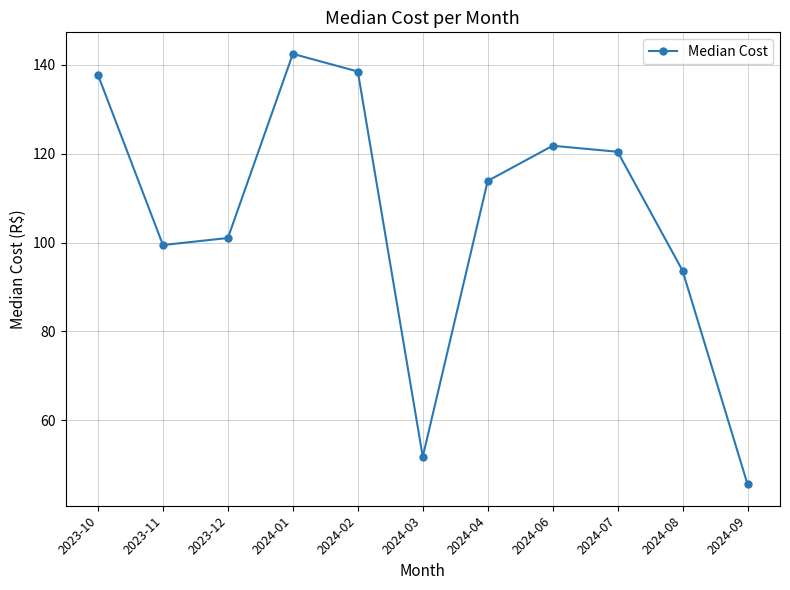

Is this an area chart (filled region under the line)?

No